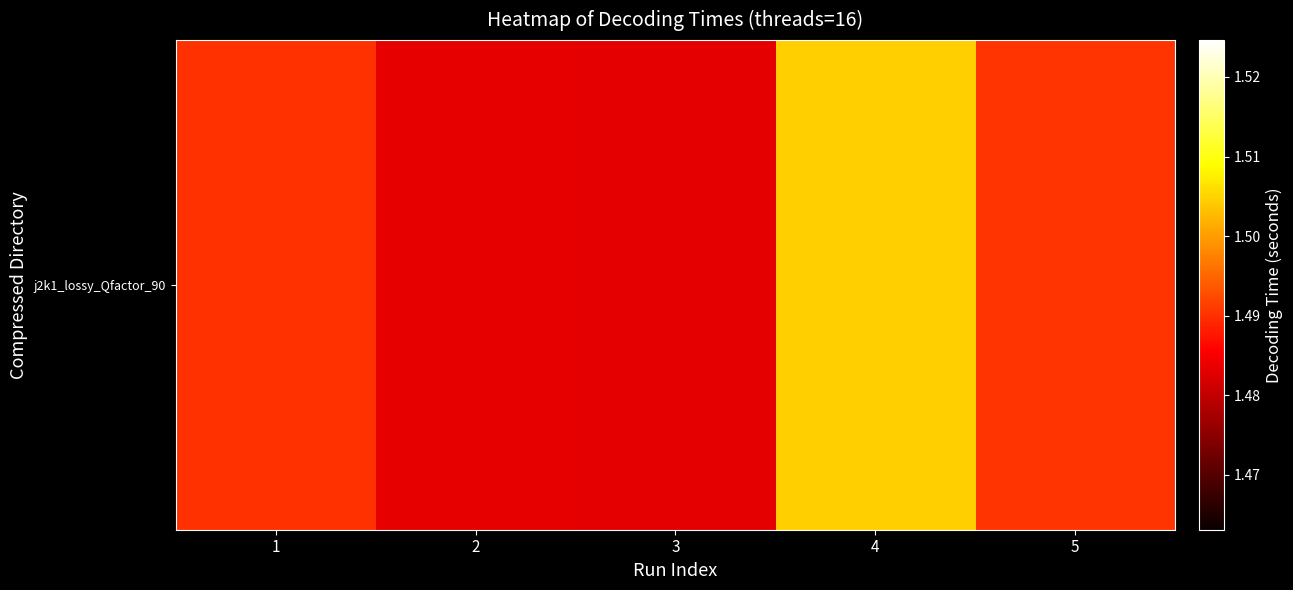

What is the sum of the values at 5 and 2?

3.0